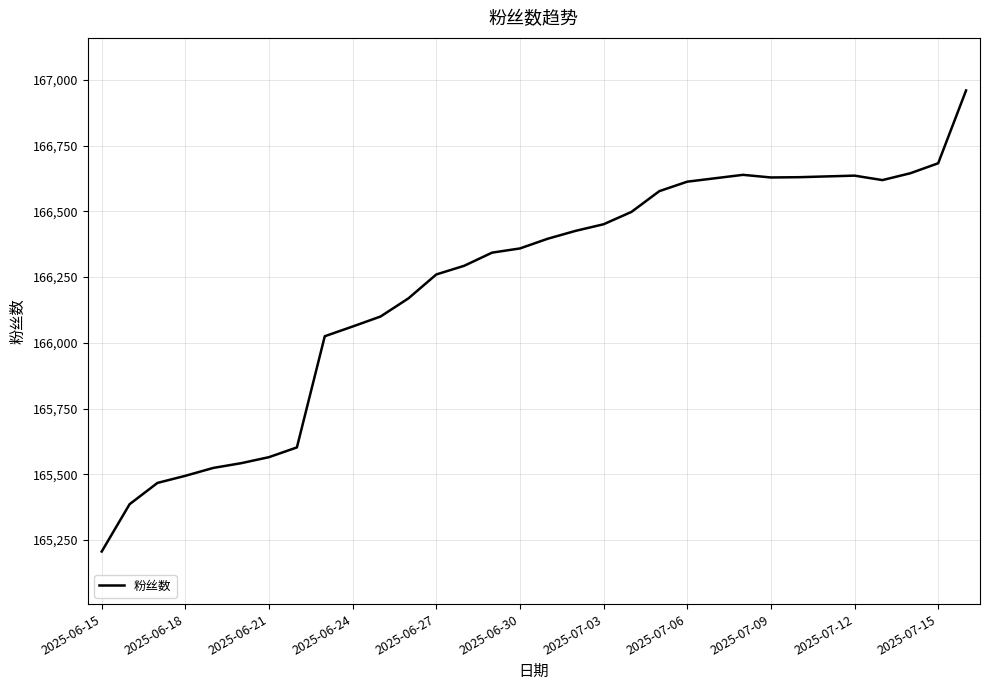

What is the greatest value displayed?

166960